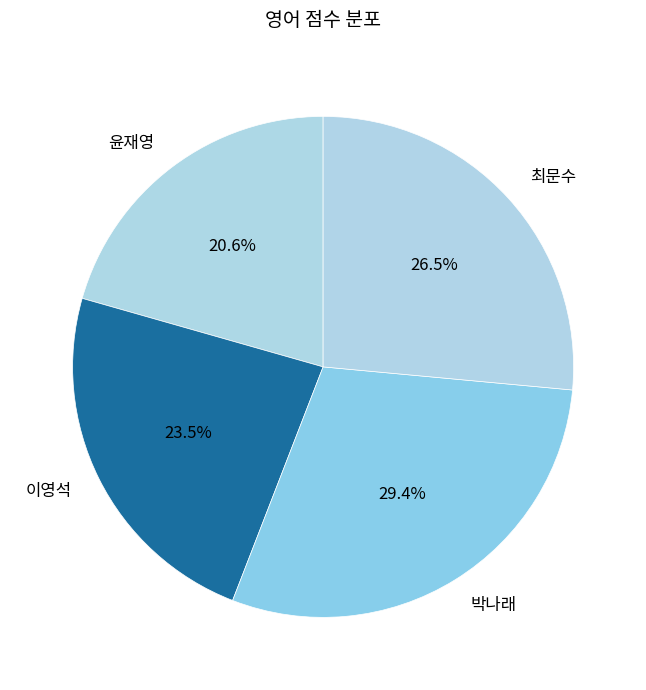

What is the total percentage of 최문수 and 윤재영?

47.1%